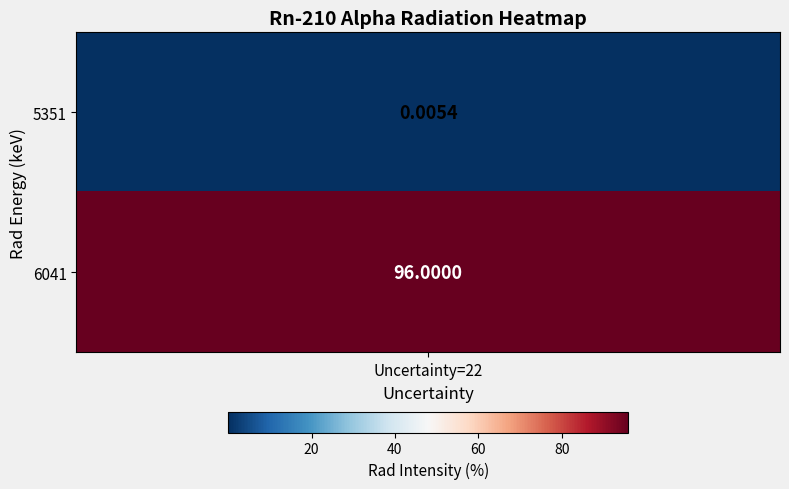

The 6041 series shows 39.1 at uncertainty. True or false?

False